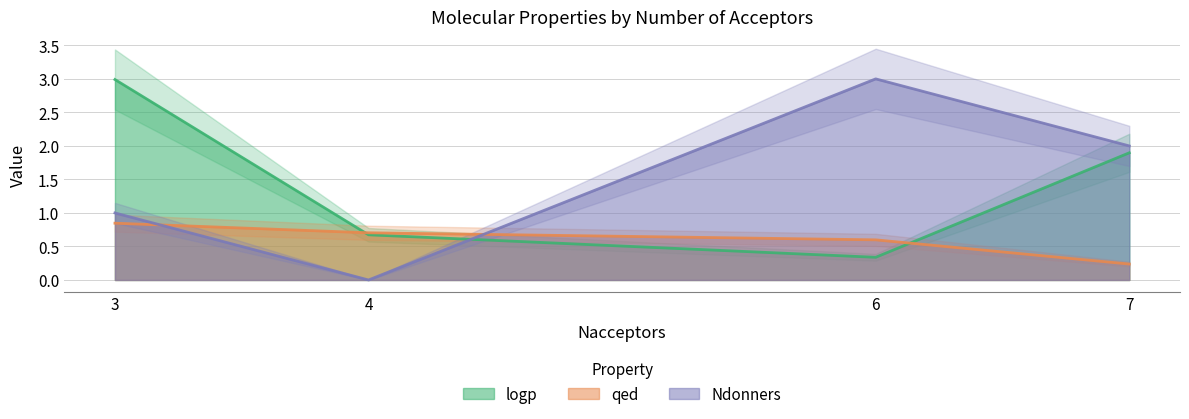

True or false: Ndonners and logp intersect in this chart.

True